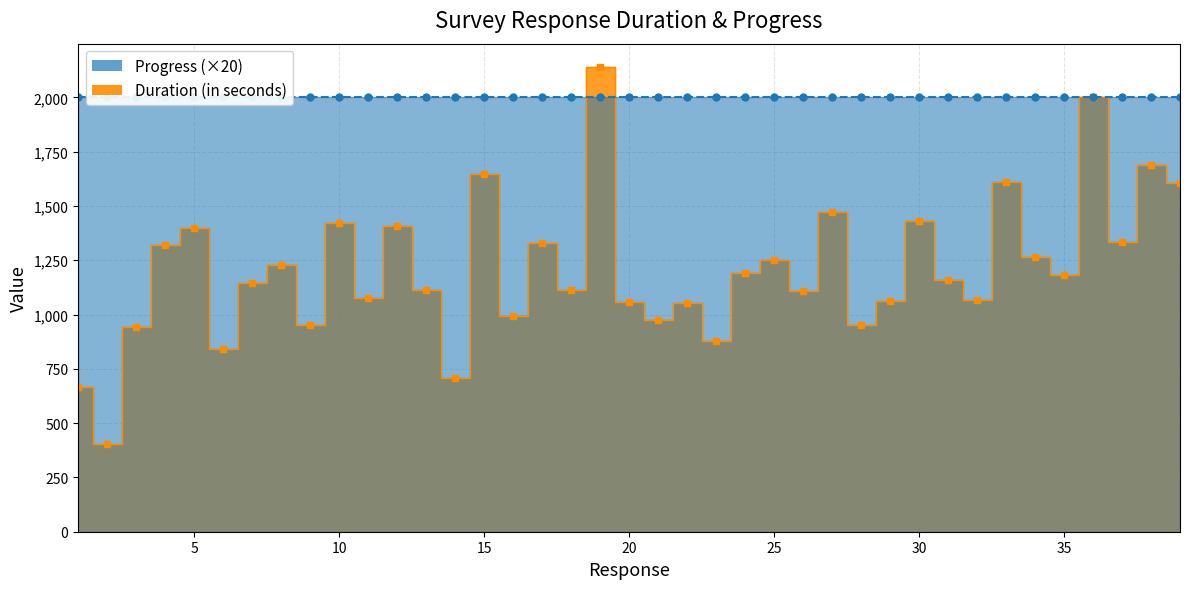

At which category does the data reach its first local valley?

2